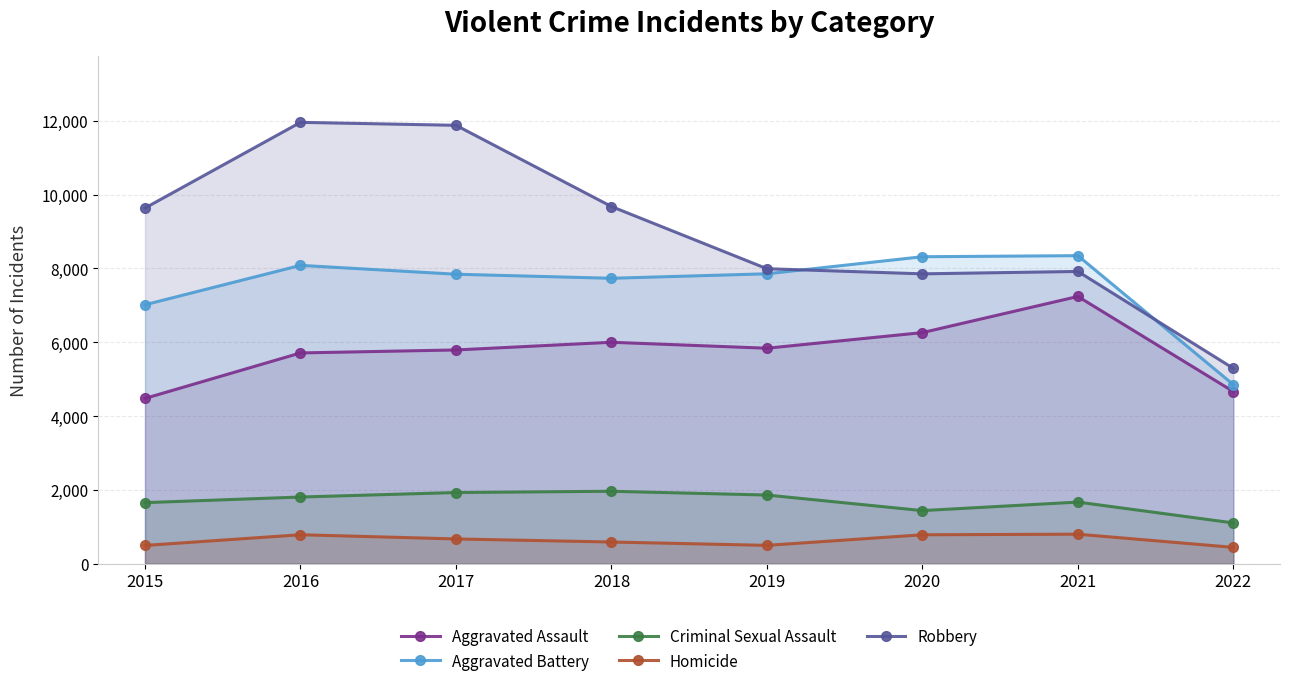

How many lines are shown in the chart?

5